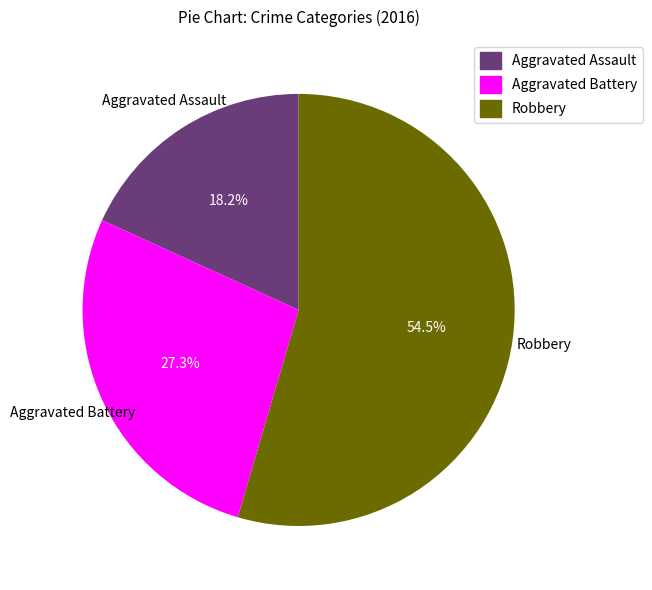

What percentage is NOT represented by Aggravated Assault?

81.8%